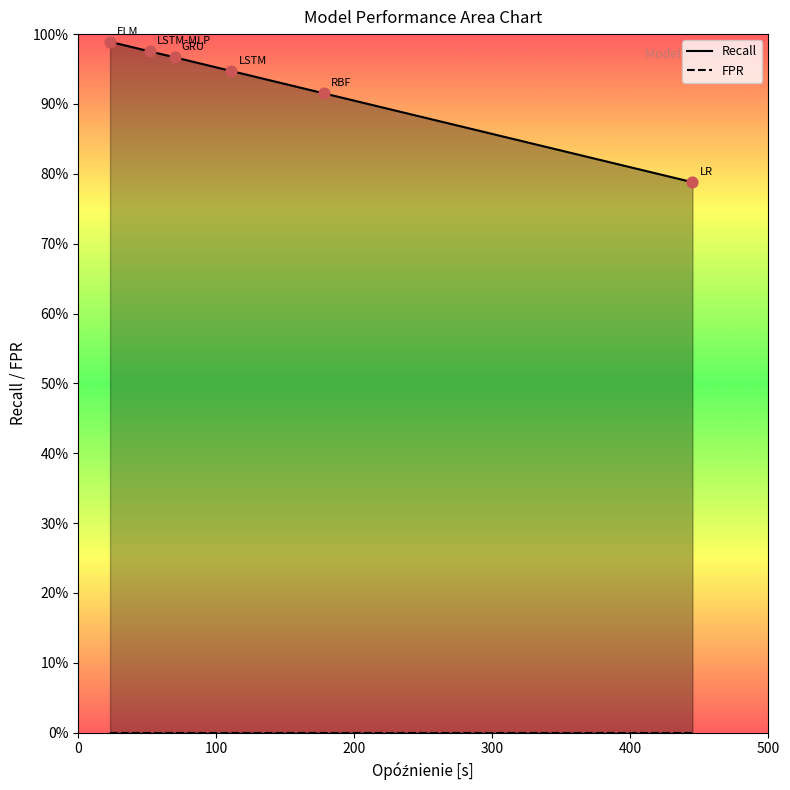

Which series contains the lowest Y value?

FPR